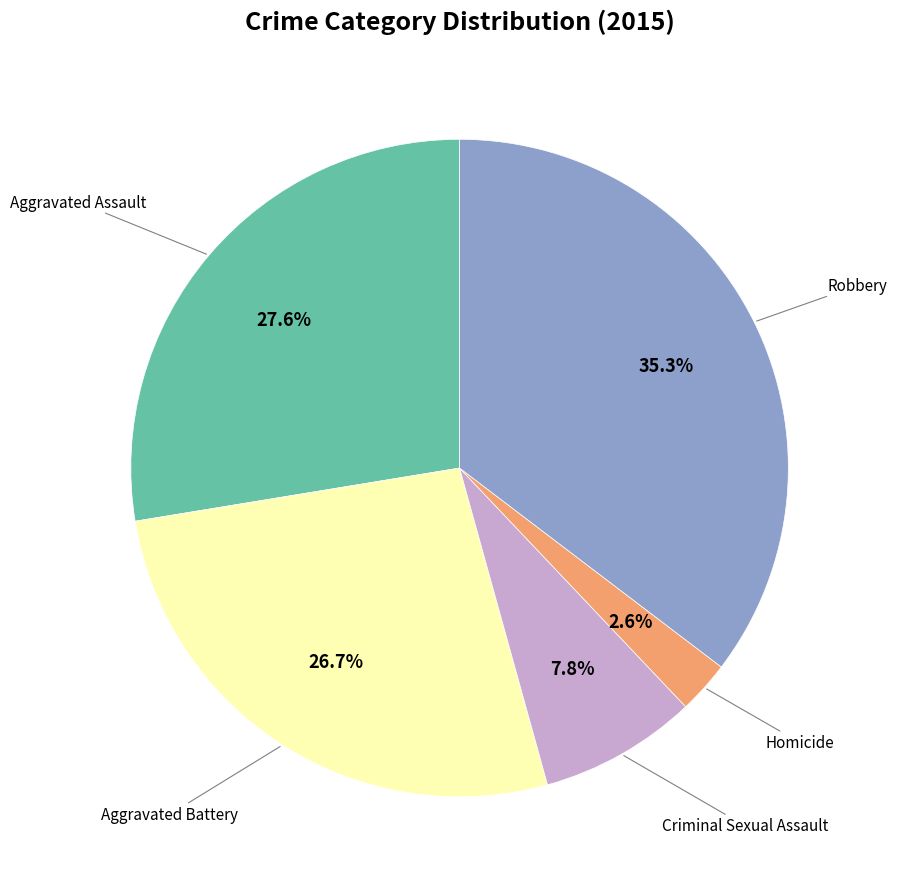

Is there any slice that represents more than half of the pie?

No